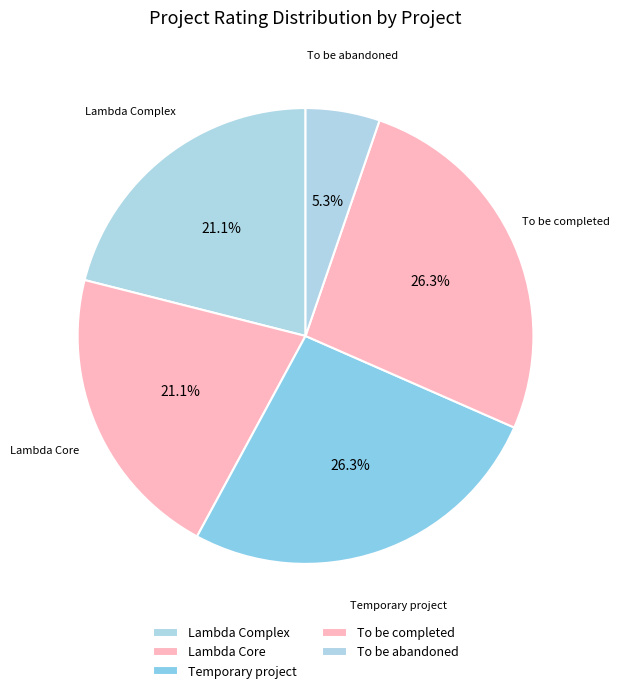

To the nearest percent, what is the difference between the largest and smallest slice percentages?

21%